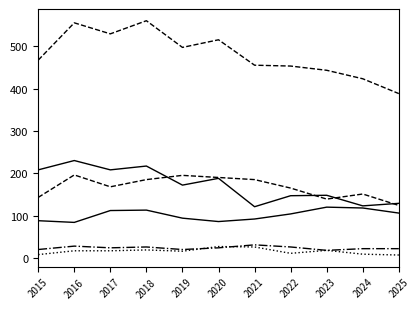

Reading right to left, extract all data points from this chart.

Aggravated Assault: 2025=106	2024=118	2023=120	2022=104	2021=92	2020=86	2019=94	2018=113	2017=112	2016=84	2015=88
Aggravated Battery: 2025=124	2024=151	2023=139	2022=165	2021=185	2020=190	2019=195	2018=185	2017=168	2016=196	2015=143
Criminal Sexual Assault: 2025=22	2024=22	2023=18	2022=26	2021=31	2020=24	2019=20	2018=26	2017=24	2016=28	2015=20
Homicide: 2025=7	2024=9	2023=18	2022=11	2021=26	2020=27	2019=16	2018=19	2017=17	2016=17	2015=8
Robbery: 2025=129	2024=123	2023=148	2022=147	2021=121	2020=188	2019=172	2018=217	2017=208	2016=230	2015=208
Total: 2025=388	2024=423	2023=443	2022=453	2021=455	2020=515	2019=497	2018=560	2017=529	2016=555	2015=467